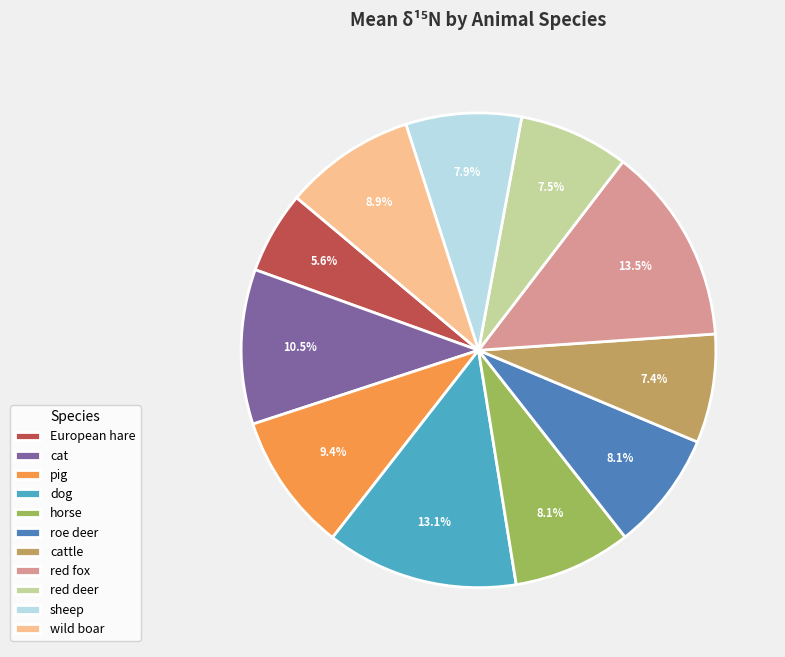

Does any single category account for the majority?

No